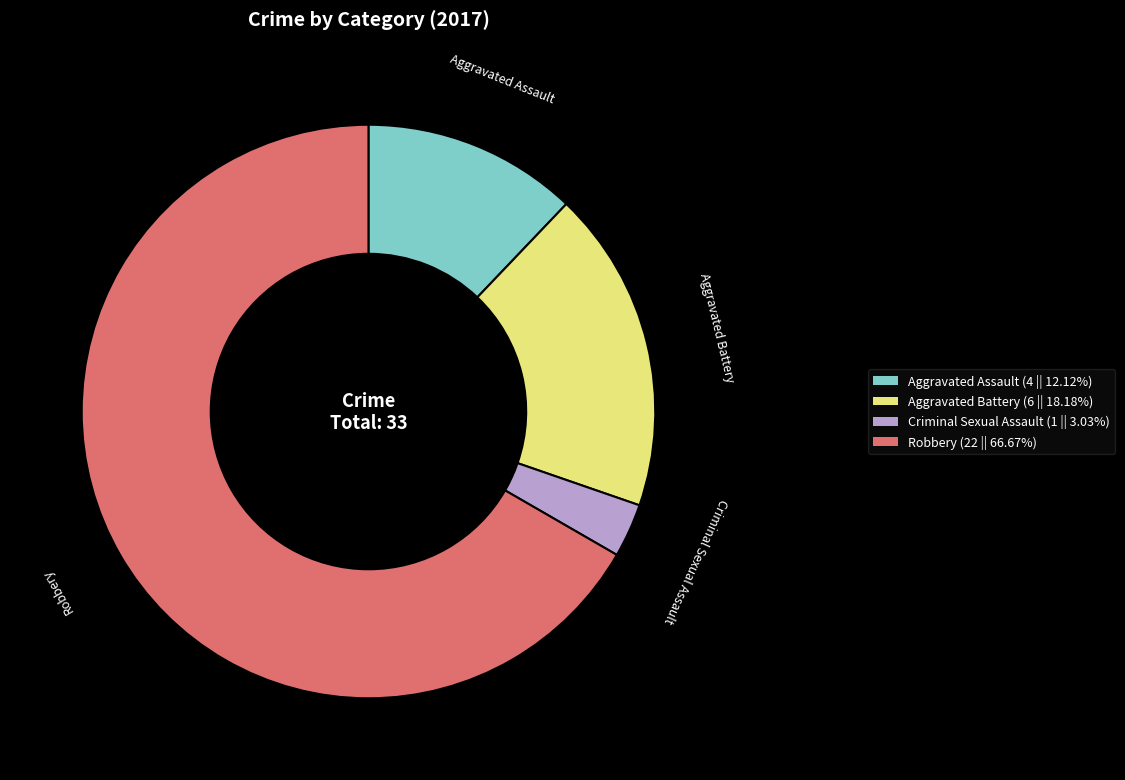

How many slices are in this pie chart?

4